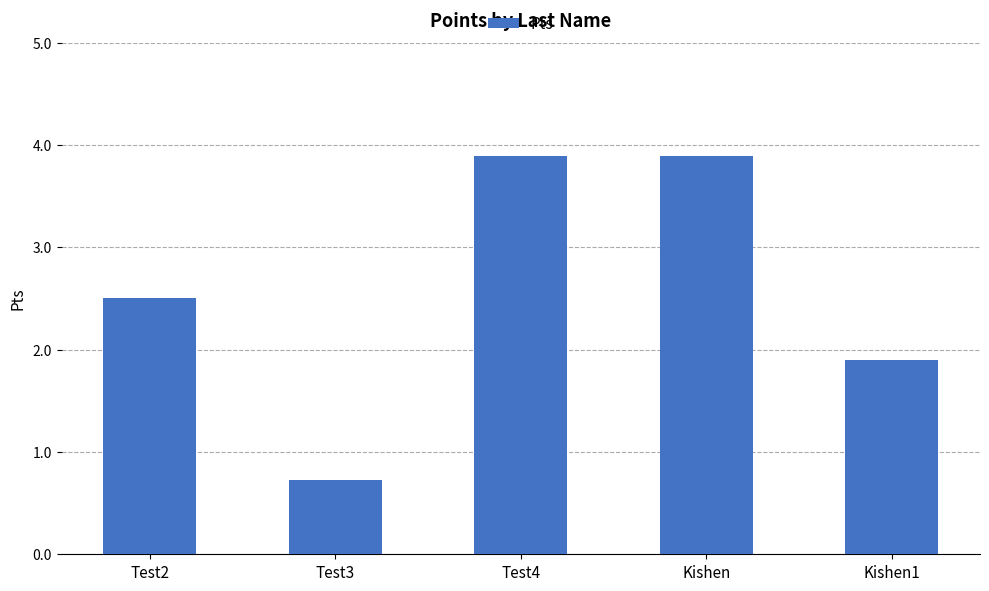

Are the bars horizontal?

No